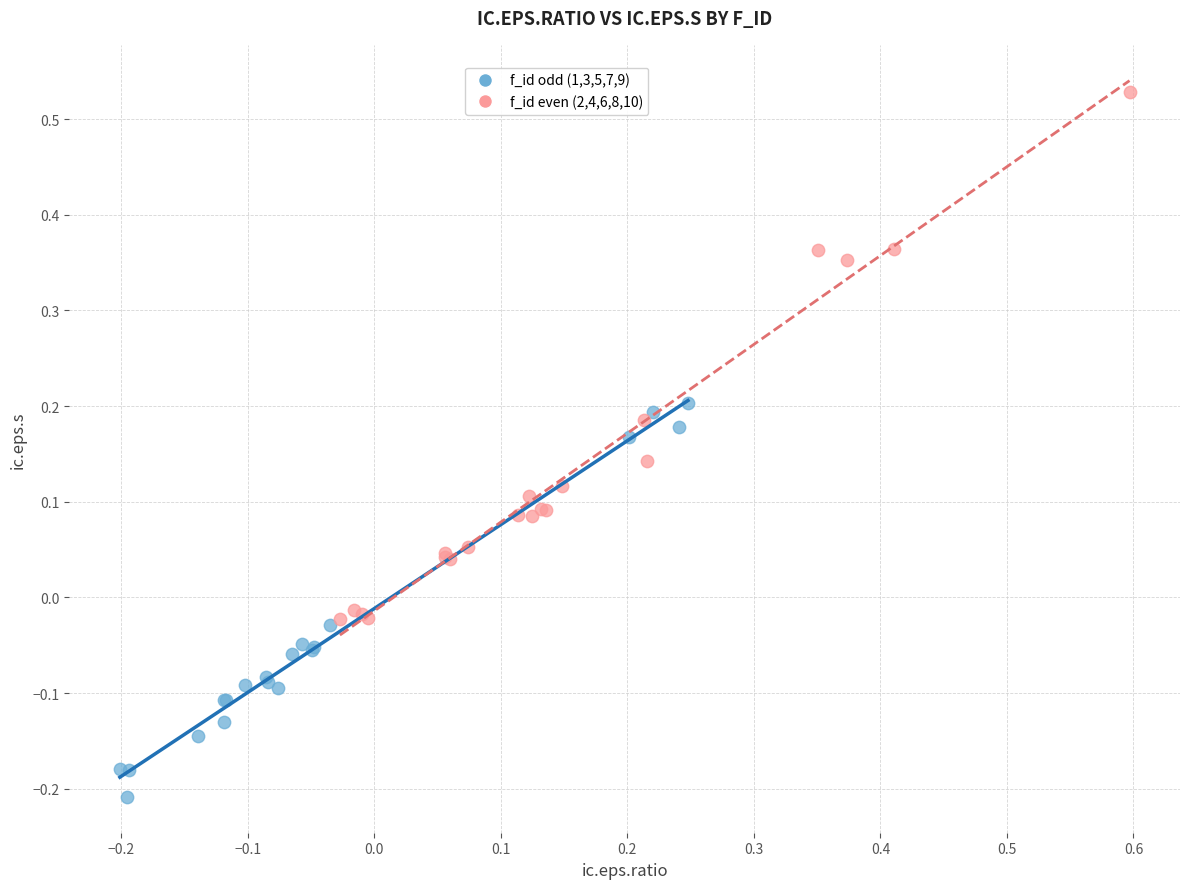

Which series has the widest spread of Y values?

f_id even (2,4,6,8,10)